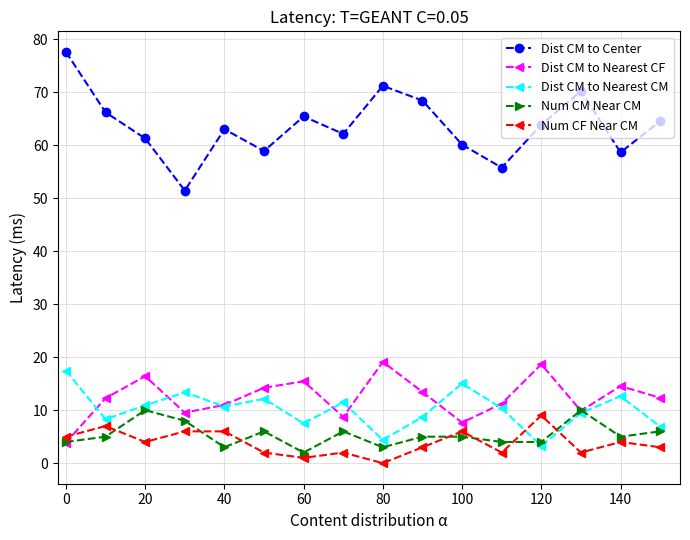

How many interior local valleys does the Dist CM to Center series have?

5